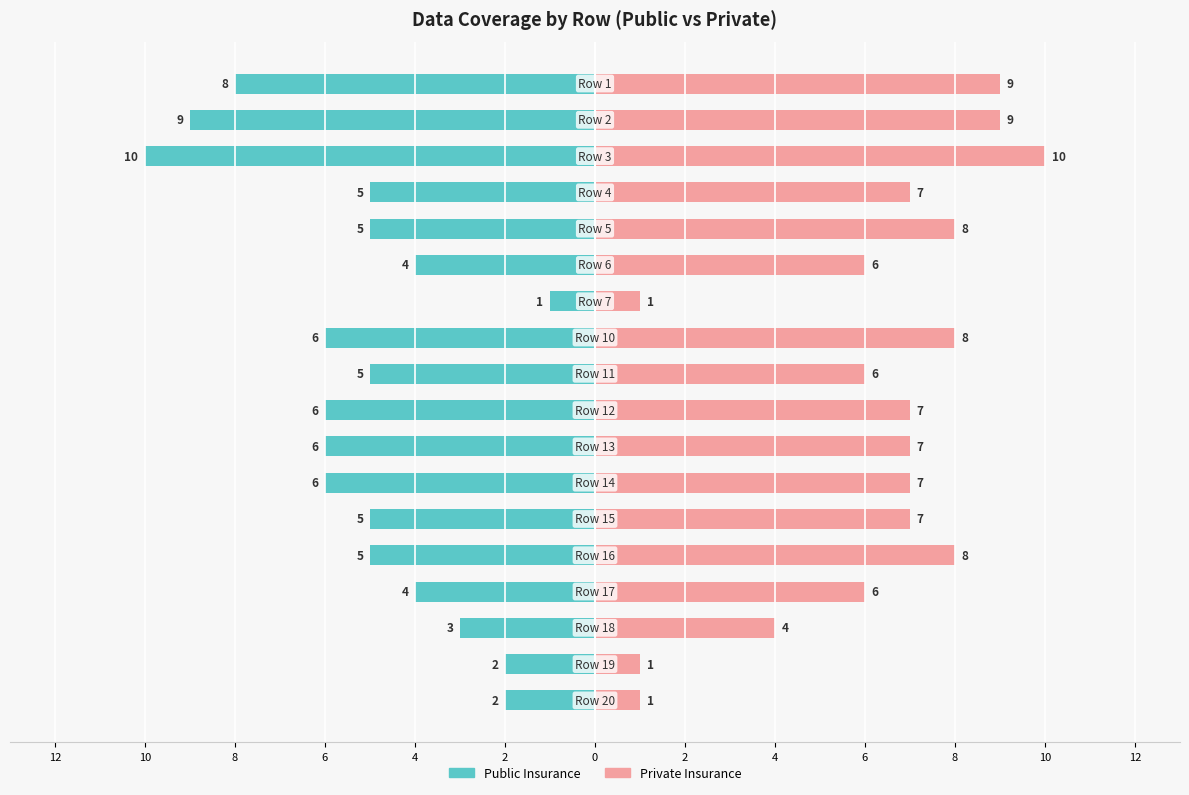

Are the bars grouped side by side (vs. stacked)?

Yes